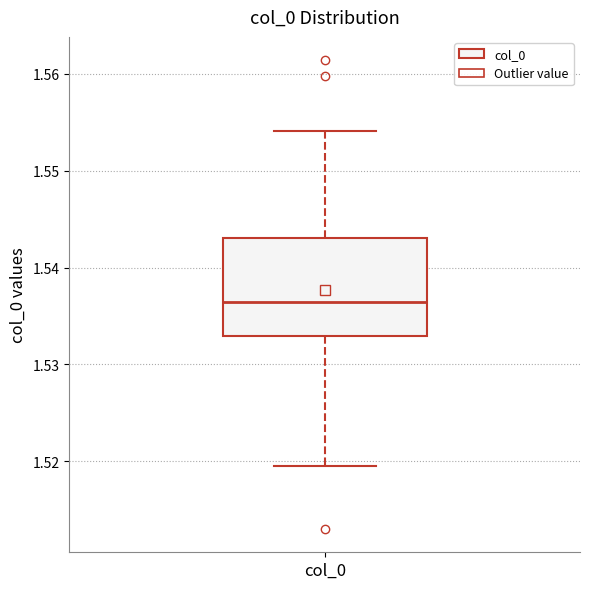

Where does the lower whisker of the box for col_0 end on the y-axis? The values are not printed on the chart, so give them approximately, as read against the axis.

1.519